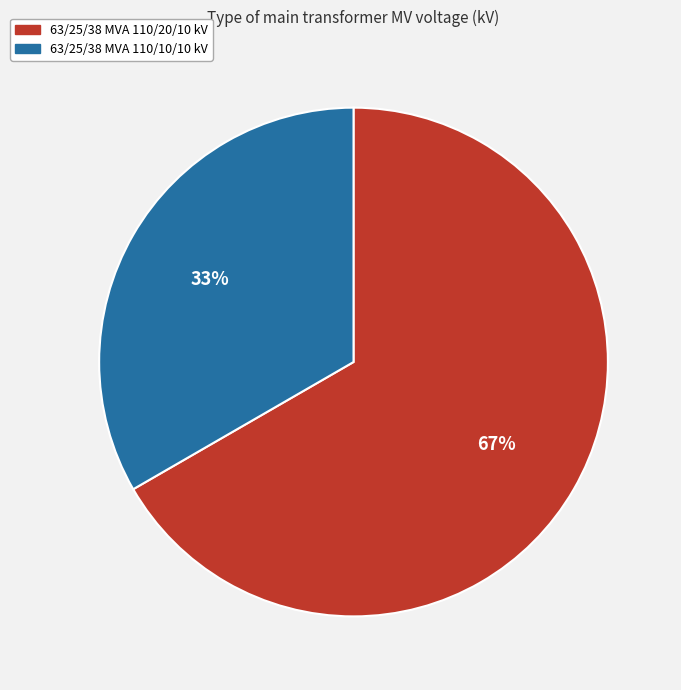

Is the sum of 63/25/38 MVA 110/10/10 kV and 63/25/38 MVA 110/20/10 kV greater than half?

Yes